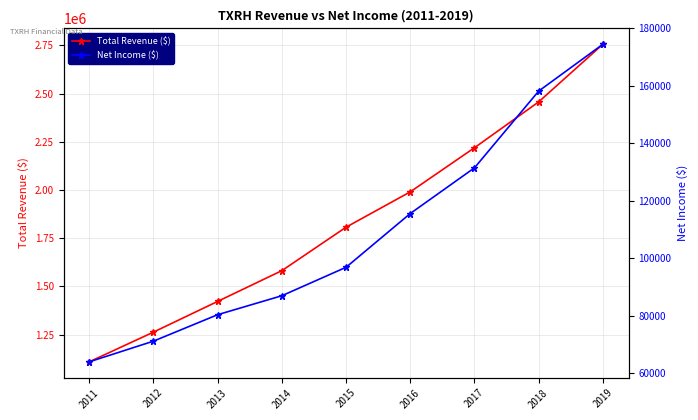

What is the sum of all Total Revenue ($) values?

16608400